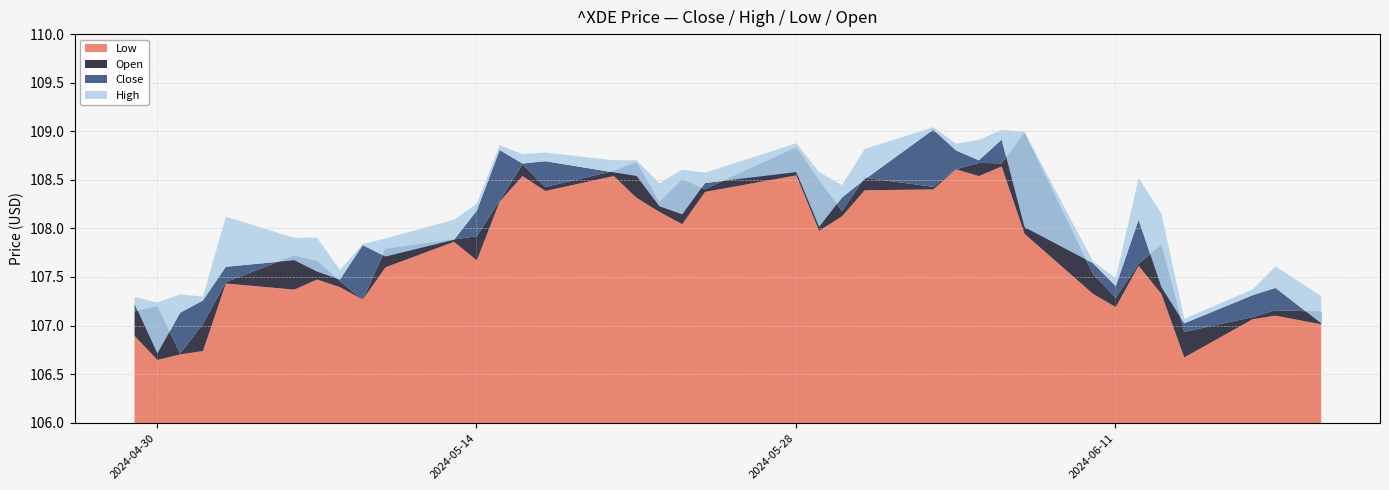

Does the chart have visible grid lines?

Yes